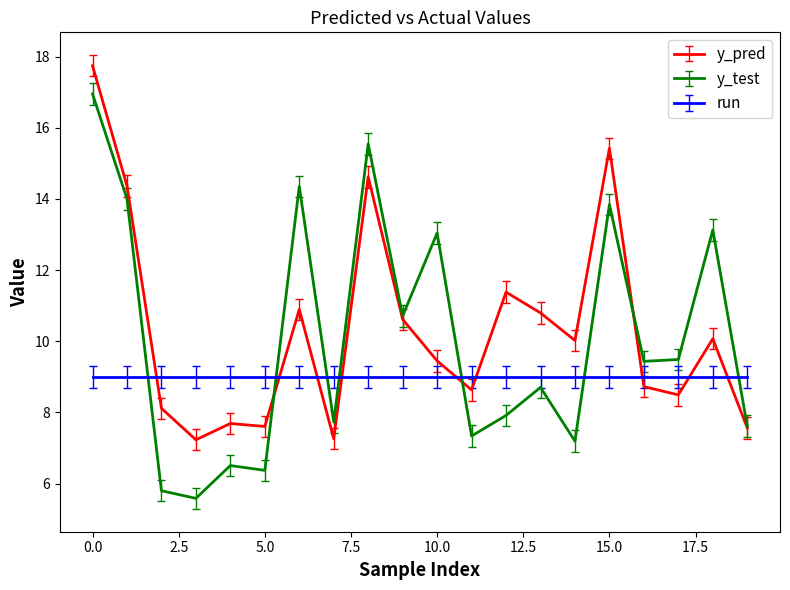

Which series has the widest spread of values?

y_test